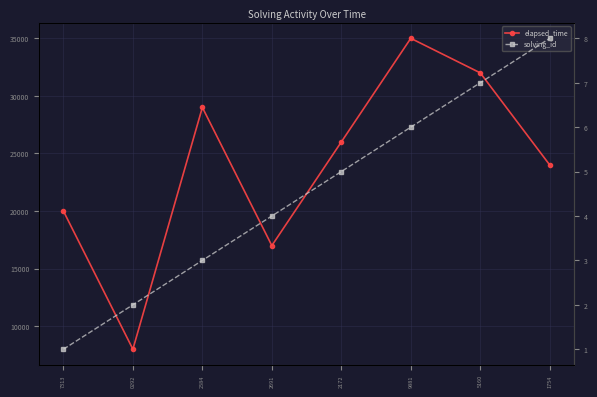

Is the value of elapsed_time at 2584 greater than the value of solving_id at 2691?

Yes